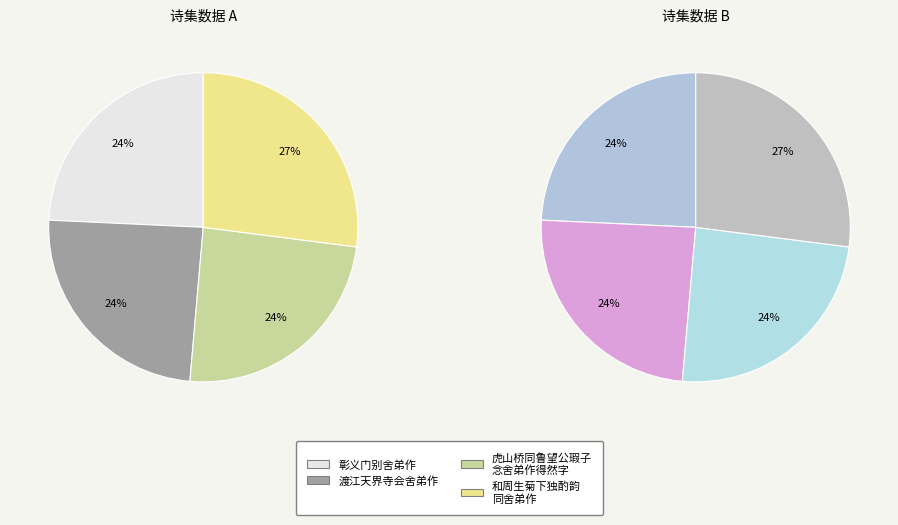

To the nearest percent, what portion does 渡江天界寺会舍弟作 represent?

24%